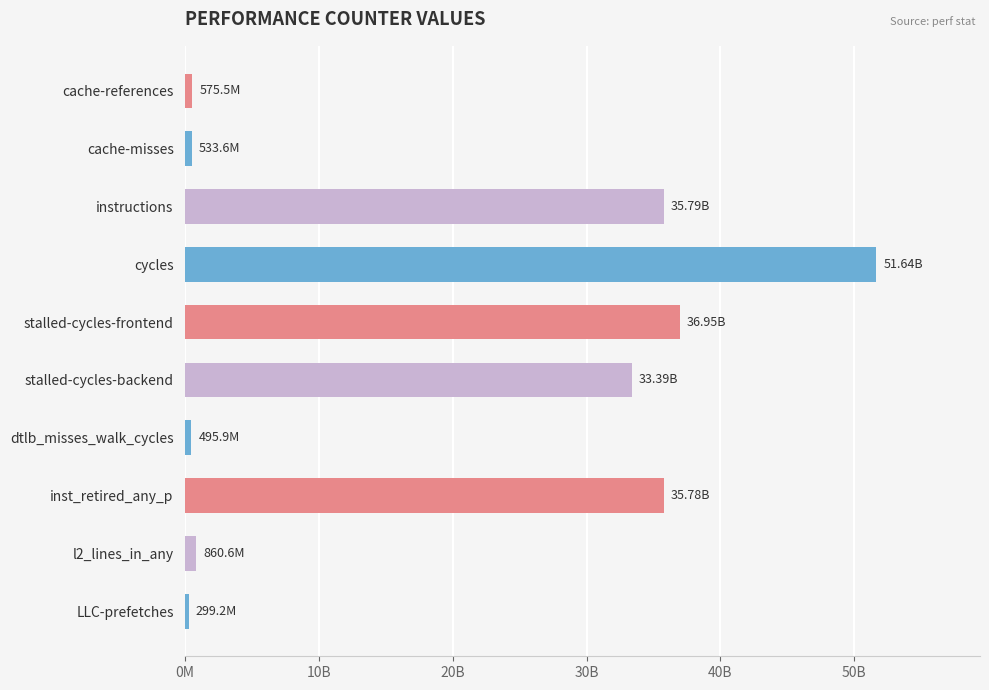

Are the bars grouped side by side (vs. stacked)?

No